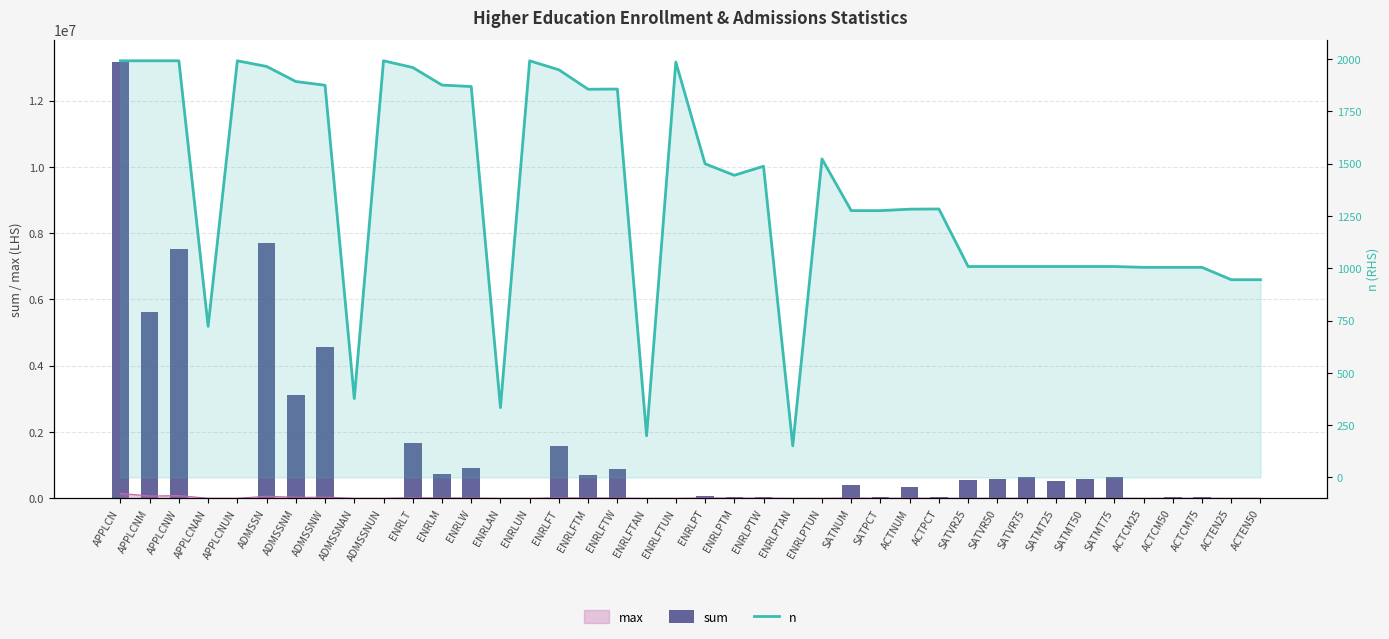

How many bars are there in total?

80